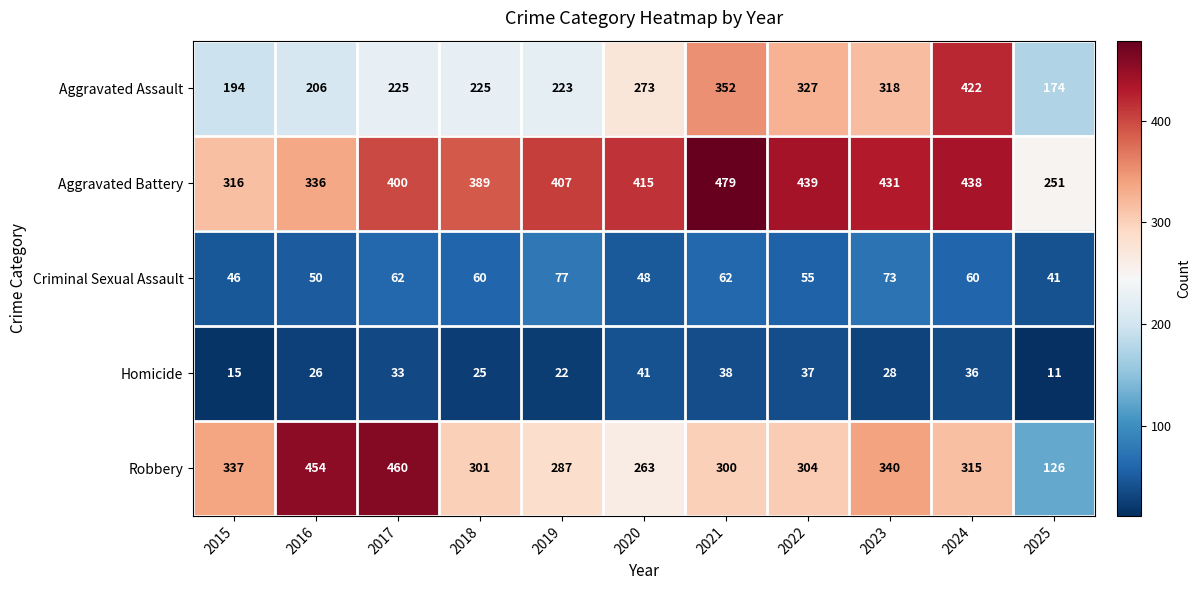

What is the total value across all series at 2018?

1000